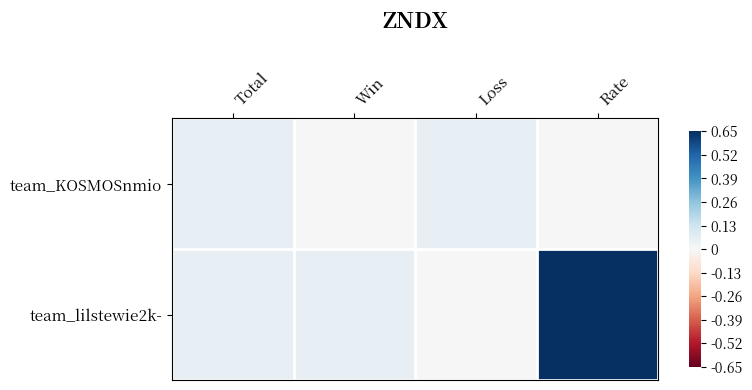

What is the greatest value displayed?

100